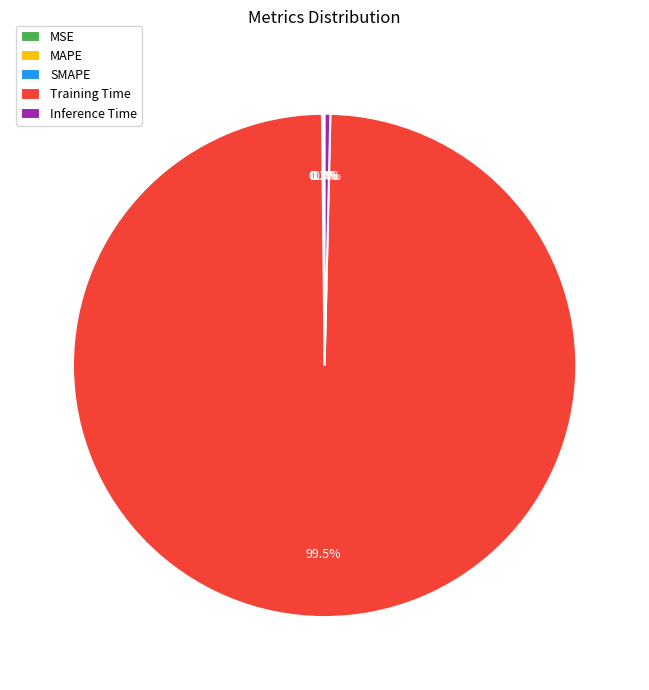

Which slice represents more than half of the pie?

Training Time